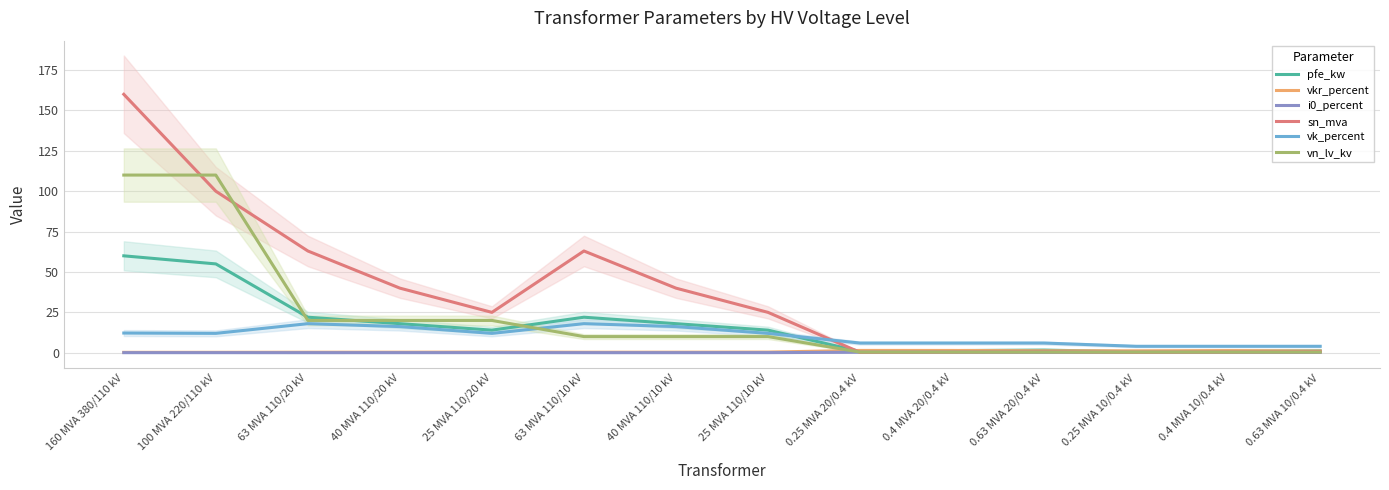

Reading right to left, extract all data points from this chart.

pfe_kw: 0.63 MVA 10/0.4 kV=1.2	0.4 MVA 10/0.4 kV=0.9	0.25 MVA 10/0.4 kV=0.6	0.63 MVA 20/0.4 kV=1.6	0.4 MVA 20/0.4 kV=1.4	0.25 MVA 20/0.4 kV=0.8	25 MVA 110/10 kV=14.0	40 MVA 110/10 kV=18.0	63 MVA 110/10 kV=22.0	25 MVA 110/20 kV=14.0	40 MVA 110/20 kV=18.0	63 MVA 110/20 kV=22.0	100 MVA 220/110 kV=55.0	160 MVA 380/110 kV=60.0
vkr_percent: 0.63 MVA 10/0.4 kV=1.1	0.4 MVA 10/0.4 kV=1.3	0.25 MVA 10/0.4 kV=1.2	0.63 MVA 20/0.4 kV=1.2	0.4 MVA 20/0.4 kV=1.4	0.25 MVA 20/0.4 kV=1.4	25 MVA 110/10 kV=0.4	40 MVA 110/10 kV=0.3	63 MVA 110/10 kV=0.3	25 MVA 110/20 kV=0.4	40 MVA 110/20 kV=0.3	63 MVA 110/20 kV=0.3	100 MVA 220/110 kV=0.3	160 MVA 380/110 kV=0.2
i0_percent: 0.63 MVA 10/0.4 kV=0.2	0.4 MVA 10/0.4 kV=0.2	0.25 MVA 10/0.4 kV=0.2	0.63 MVA 20/0.4 kV=0.3	0.4 MVA 20/0.4 kV=0.3	0.25 MVA 20/0.4 kV=0.3	25 MVA 110/10 kV=0.1	40 MVA 110/10 kV=0.1	63 MVA 110/10 kV=0.0	25 MVA 110/20 kV=0.1	40 MVA 110/20 kV=0.1	63 MVA 110/20 kV=0.0	100 MVA 220/110 kV=0.1	160 MVA 380/110 kV=0.1
sn_mva: 0.63 MVA 10/0.4 kV=0.6	0.4 MVA 10/0.4 kV=0.4	0.25 MVA 10/0.4 kV=0.2	0.63 MVA 20/0.4 kV=0.6	0.4 MVA 20/0.4 kV=0.4	0.25 MVA 20/0.4 kV=0.2	25 MVA 110/10 kV=25.0	40 MVA 110/10 kV=40.0	63 MVA 110/10 kV=63.0	25 MVA 110/20 kV=25.0	40 MVA 110/20 kV=40.0	63 MVA 110/20 kV=63.0	100 MVA 220/110 kV=100.0	160 MVA 380/110 kV=160.0
vk_percent: 0.63 MVA 10/0.4 kV=4.0	0.4 MVA 10/0.4 kV=4.0	0.25 MVA 10/0.4 kV=4.0	0.63 MVA 20/0.4 kV=6.0	0.4 MVA 20/0.4 kV=6.0	0.25 MVA 20/0.4 kV=6.0	25 MVA 110/10 kV=12.0	40 MVA 110/10 kV=16.2	63 MVA 110/10 kV=18.0	25 MVA 110/20 kV=12.0	40 MVA 110/20 kV=16.2	63 MVA 110/20 kV=18.0	100 MVA 220/110 kV=12.0	160 MVA 380/110 kV=12.2
vn_lv_kv: 0.63 MVA 10/0.4 kV=0.4	0.4 MVA 10/0.4 kV=0.4	0.25 MVA 10/0.4 kV=0.4	0.63 MVA 20/0.4 kV=0.4	0.4 MVA 20/0.4 kV=0.4	0.25 MVA 20/0.4 kV=0.4	25 MVA 110/10 kV=10.0	40 MVA 110/10 kV=10.0	63 MVA 110/10 kV=10.0	25 MVA 110/20 kV=20.0	40 MVA 110/20 kV=20.0	63 MVA 110/20 kV=20.0	100 MVA 220/110 kV=110.0	160 MVA 380/110 kV=110.0